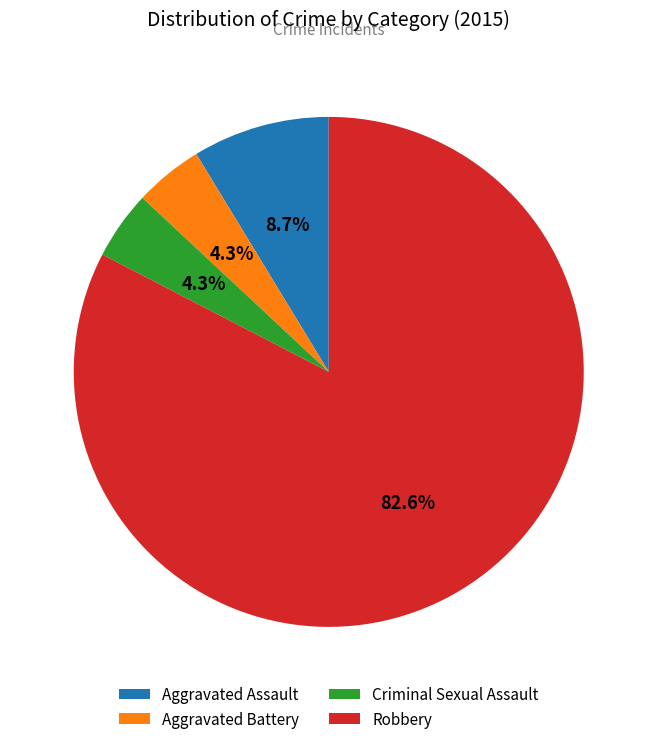

Does Robbery represent more than half of the total?

Yes